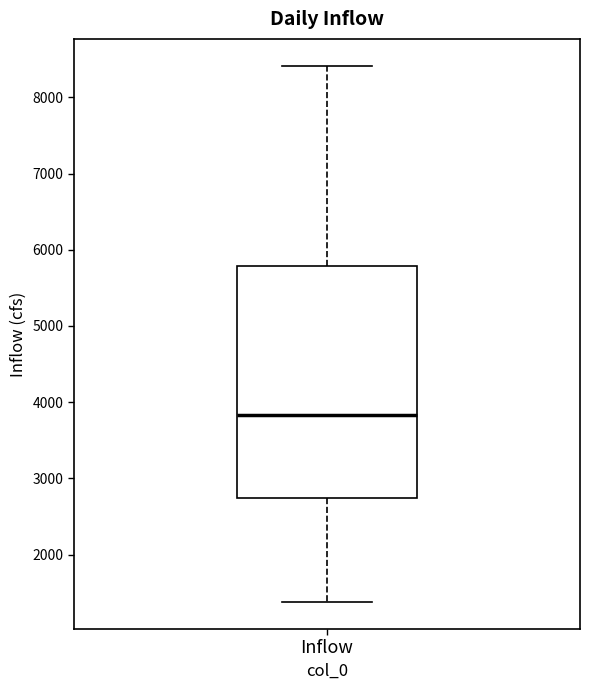

Where does the upper whisker of the box for Inflow end on the y-axis? The values are not printed on the chart, so give them approximately, as read against the axis.

8400